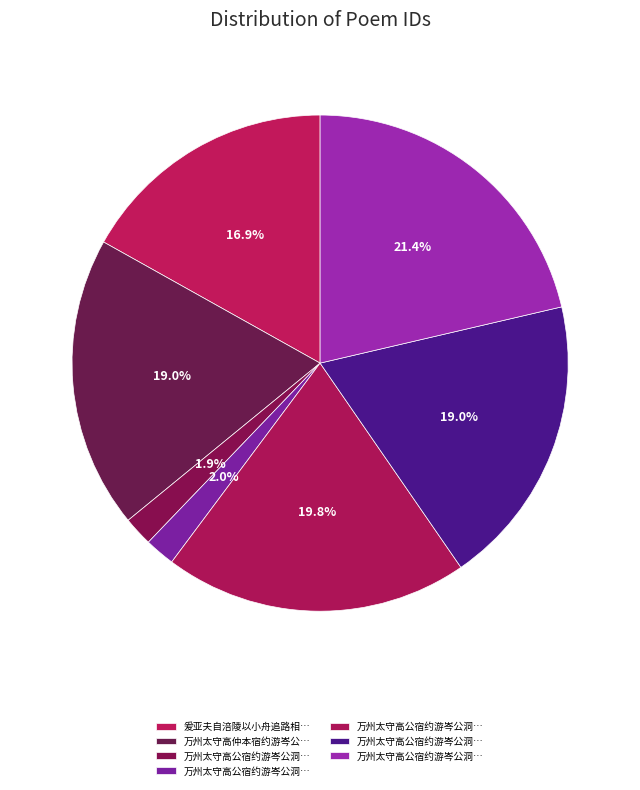

To the nearest percent, what is the difference between the largest and smallest slice percentages?

19%